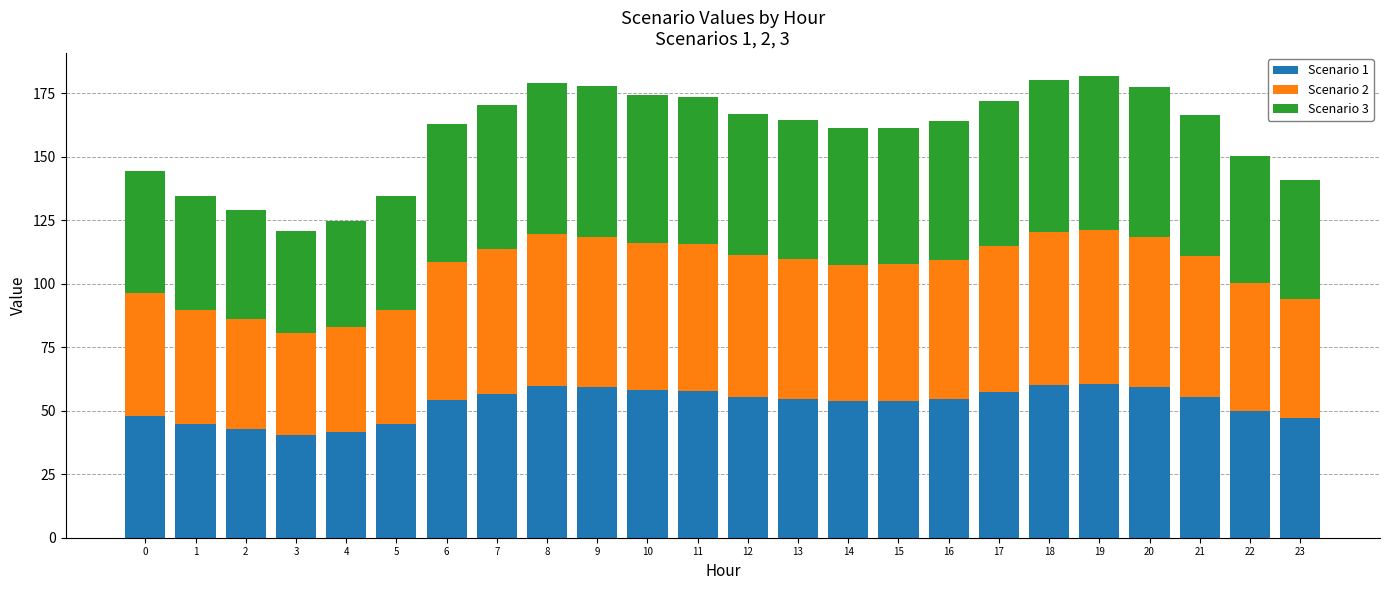

What is the minimum value for Scenario 1?

40.3